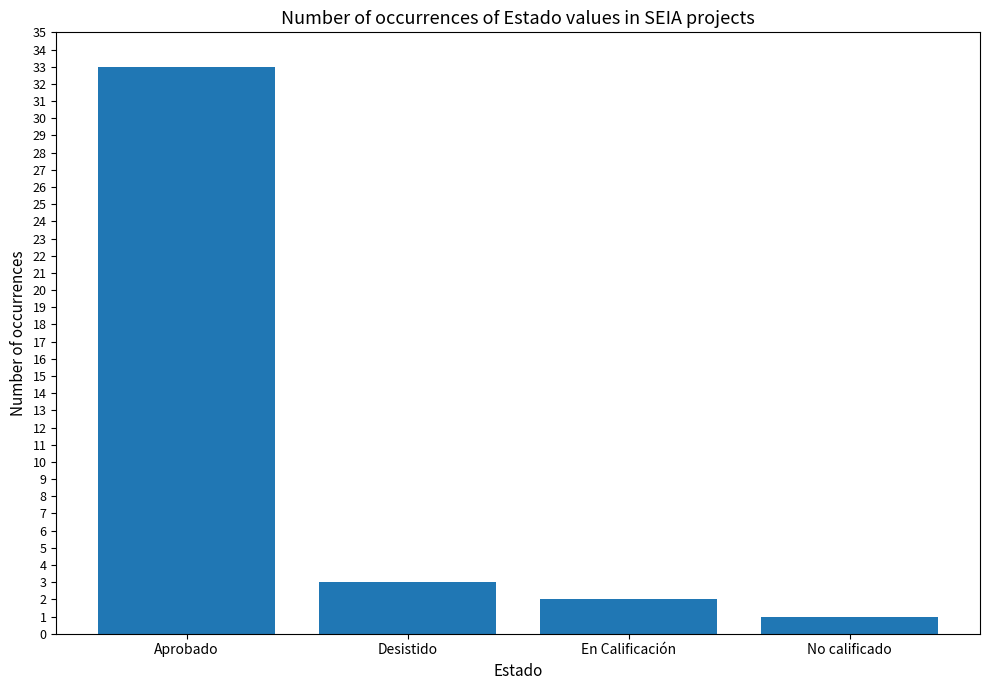

List the labels in order of value, smallest first.

No calificado, En Calificación, Desistido, Aprobado